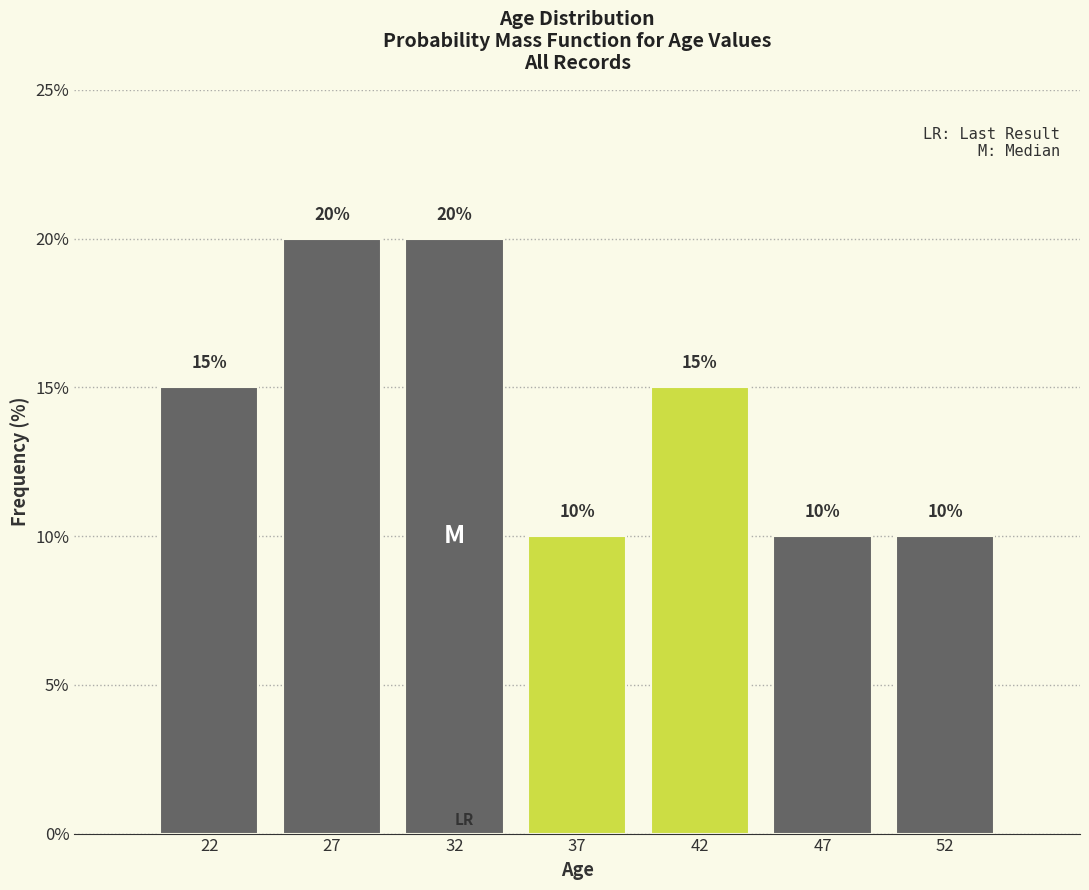

Reading right to left, extract all data points from this chart.

52=10	47=10	42=15	37=10	32=20	27=20	22=15